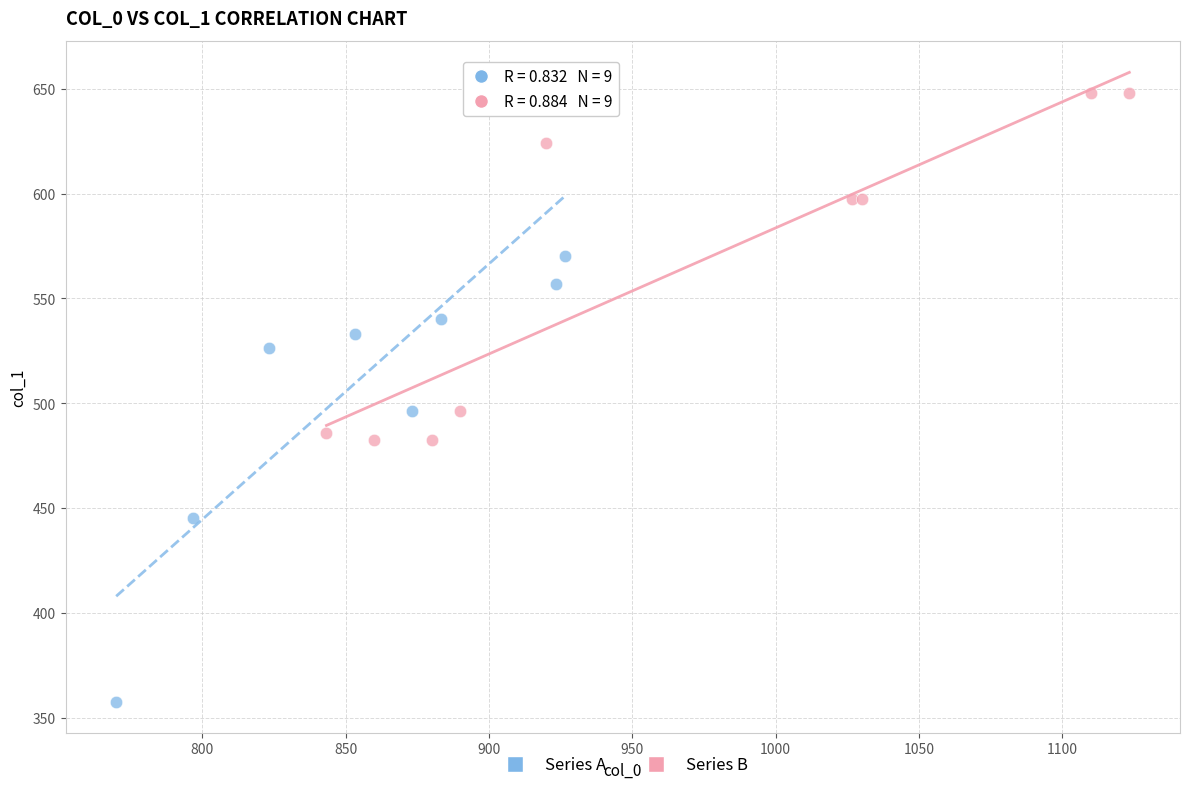

Which series reaches the minimum Y coordinate?

Series A